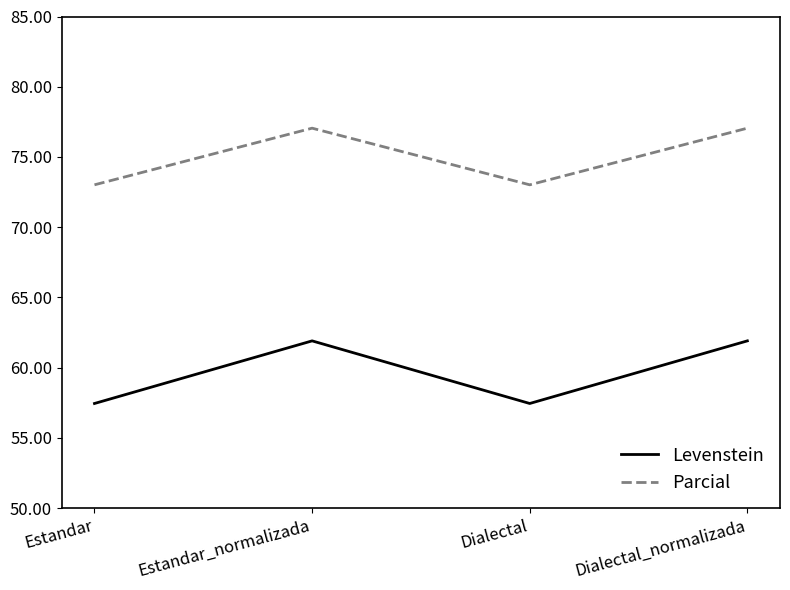

Which series has the largest range (max minus min)?

Levenstein